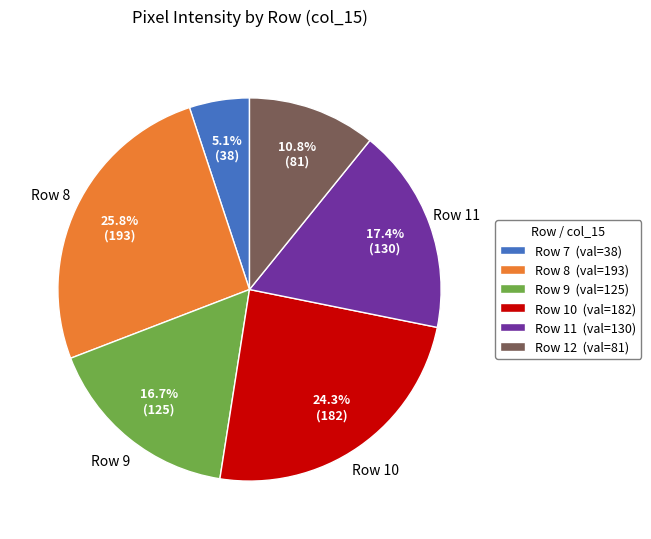

To the nearest percent, what percentage of the pie is Row 7?

5%